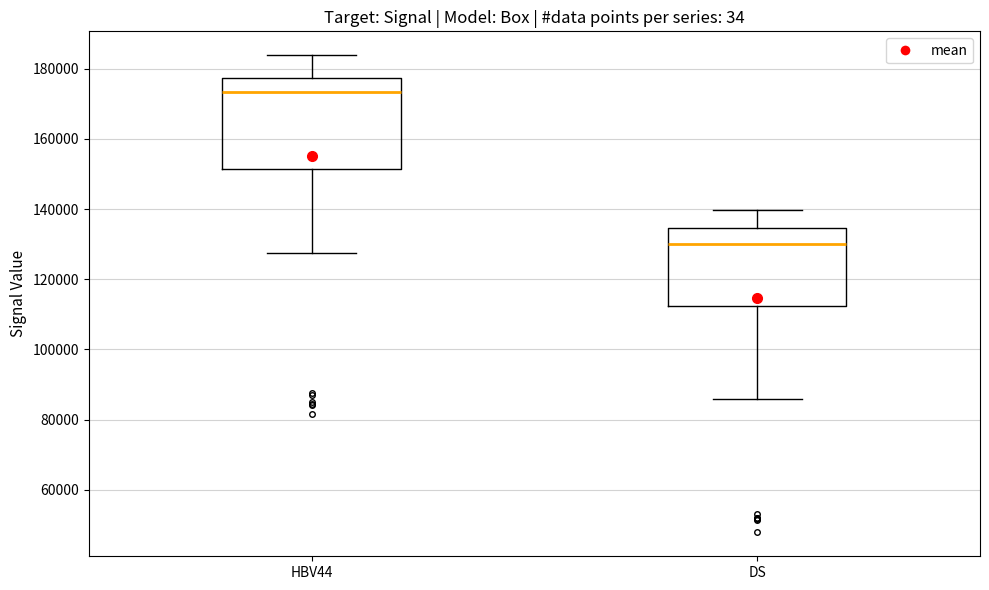

Which box's median line is the highest?

HBV44